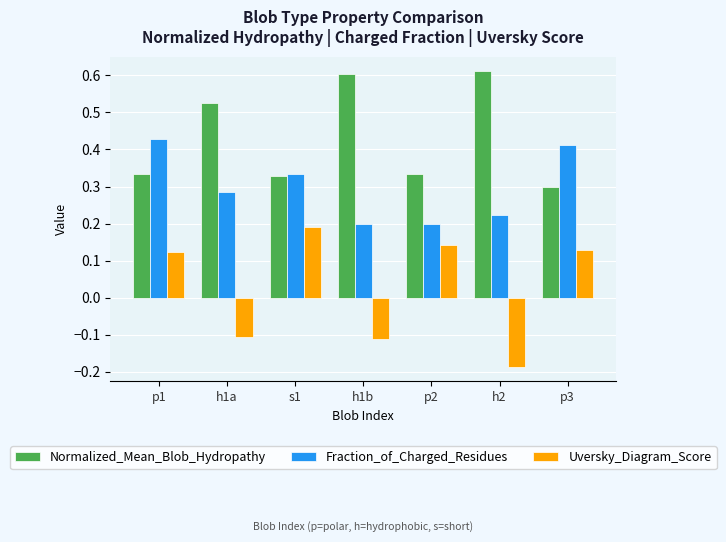

List the series in order of their peak value, lowest first.

Uversky_Diagram_Score, Fraction_of_Charged_Residues, Normalized_Mean_Blob_Hydropathy